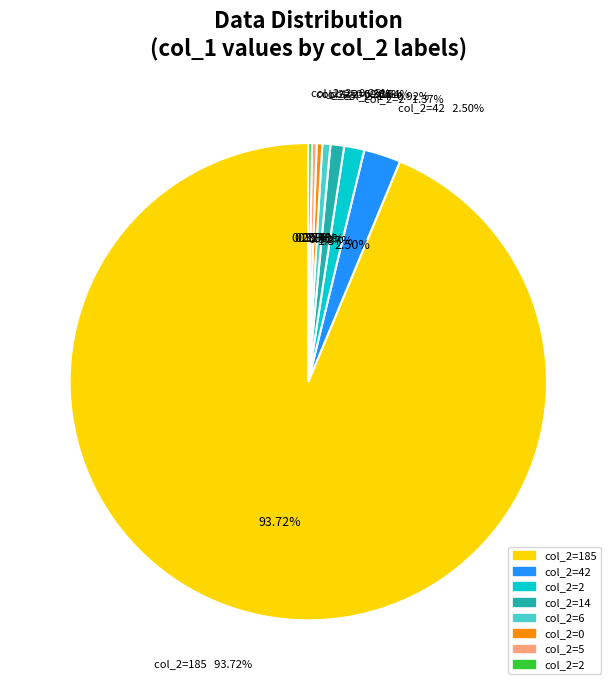

True or false: 6 accounts for 14% of the total.

False